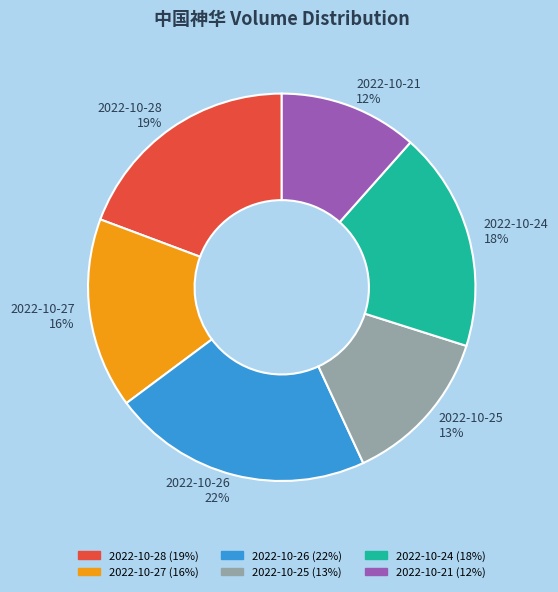

Is 2022-10-26 the majority of the pie?

No